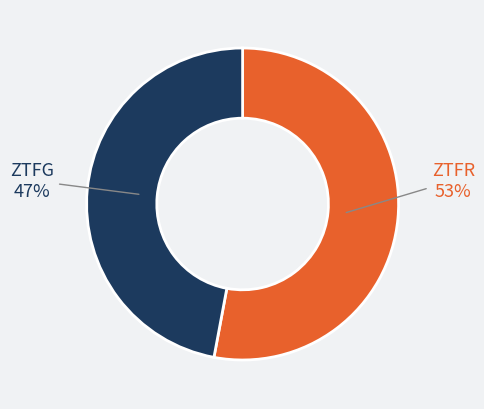

Is there a majority slice in this chart?

Yes